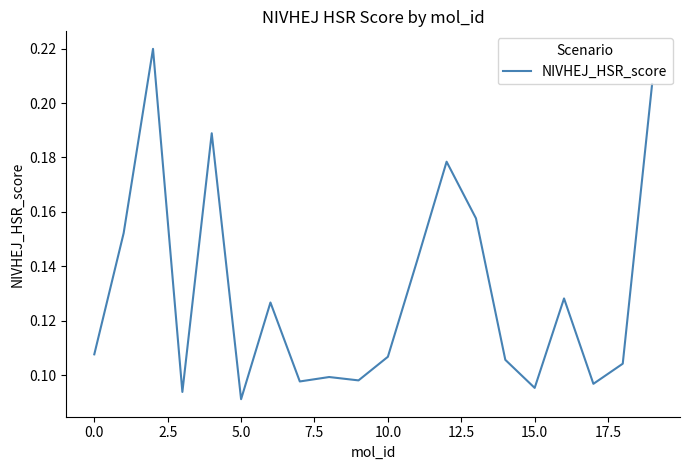

What is the sum of all values?

2.6